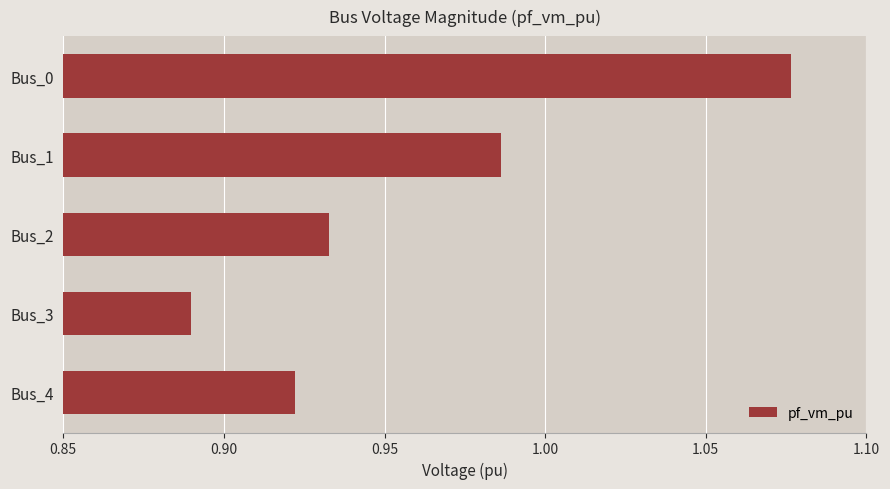

List the labels in order of value, largest first.

Bus_0, Bus_1, Bus_2, Bus_4, Bus_3